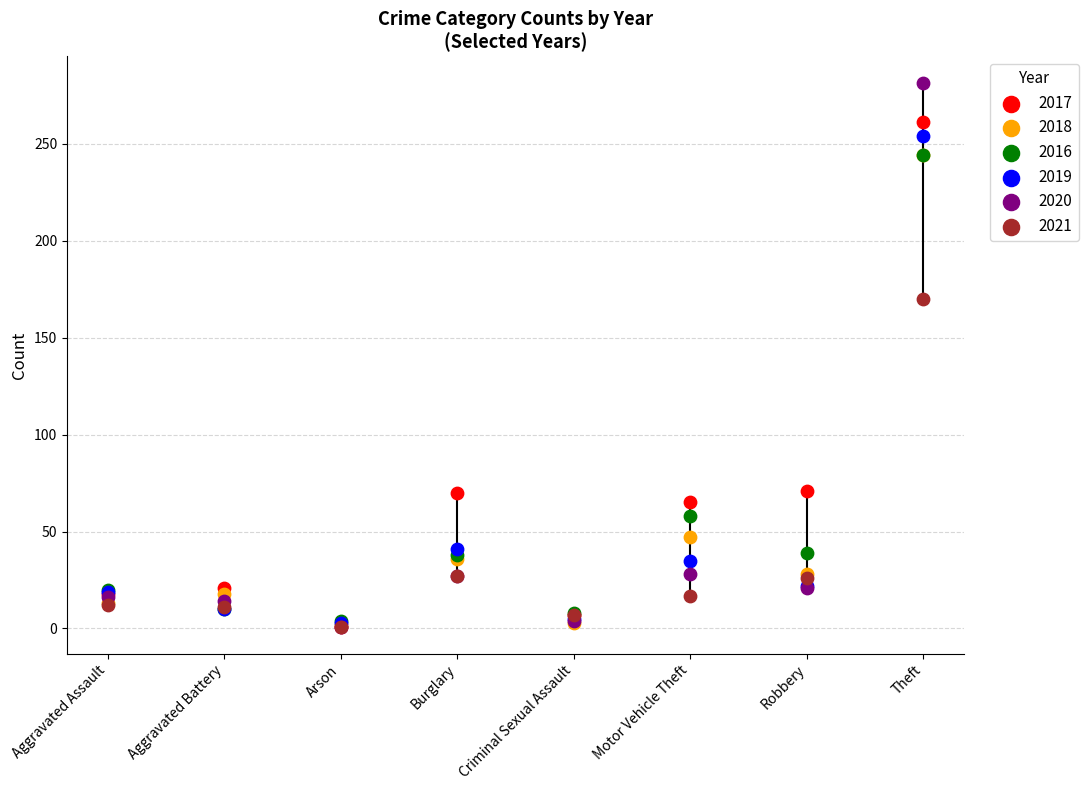

Is the value of 2019 at Burglary greater than the value of 2016 at Arson?

Yes